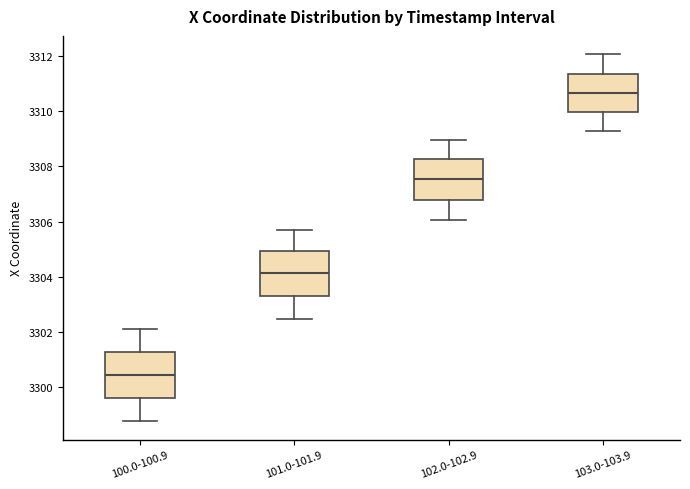

Reading left to right, read every box against the y-axis: the position of its median line, the range the box covers, and the ends of its whiskers. The values are not printed on the chart, so give them approximately, as read against the axis.

100.0-100.9: median 3300.4, box 3299.6 to 3301.2, whiskers 3298.8 to 3302.2
101.0-101.9: median 3304.2, box 3303.4 to 3305.0, whiskers 3302.4 to 3305.8
102.0-102.9: median 3307.6, box 3306.8 to 3308.2, whiskers 3306.0 to 3309.0
103.0-103.9: median 3310.6, box 3310.0 to 3311.4, whiskers 3309.2 to 3312.0